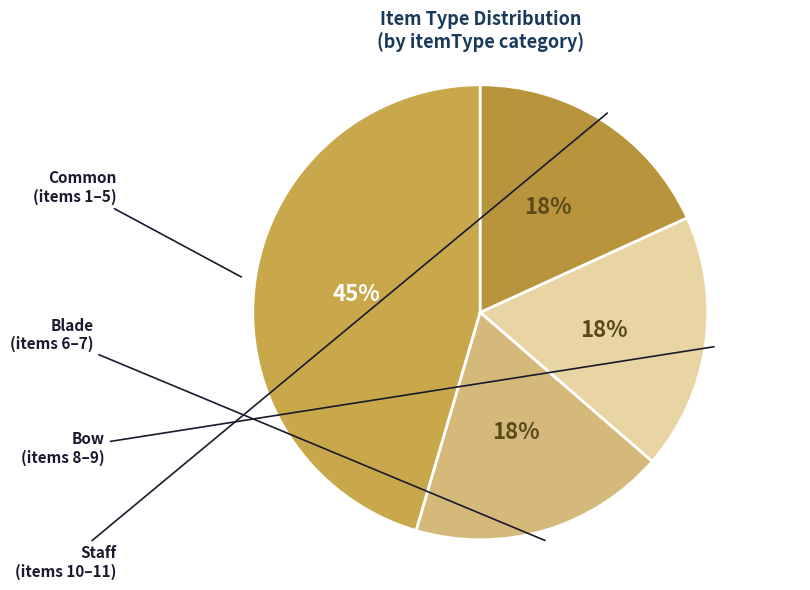

Which slice is the largest?

Common